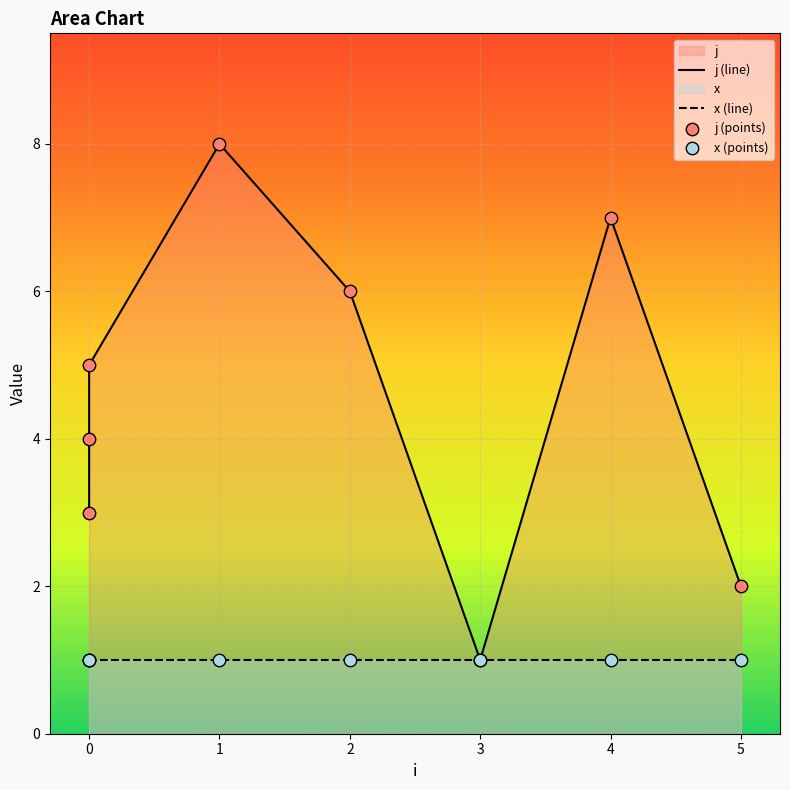

Approximately how many times larger is the value at 4 compared to 2?

1.2